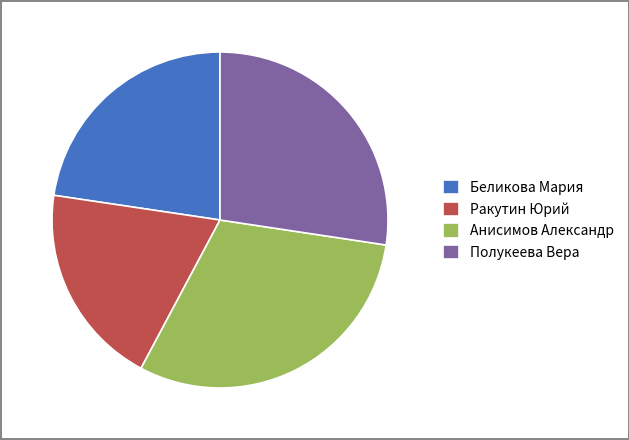

Does any single category account for the majority?

No